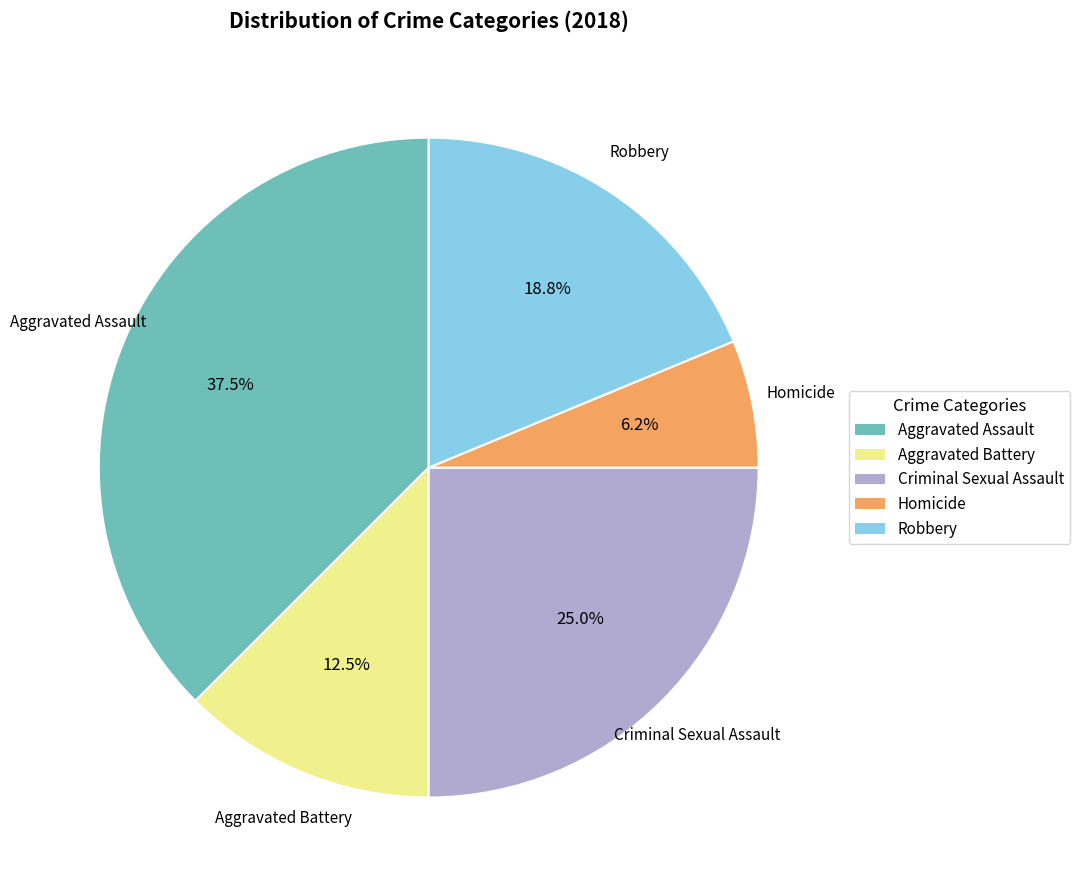

To the nearest percent, what portion does Criminal Sexual Assault represent?

25%